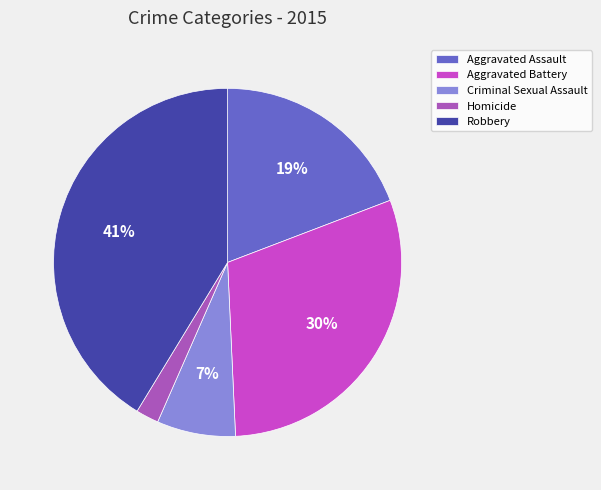

To the nearest percent, what percentage of the pie is Criminal Sexual Assault?

7%